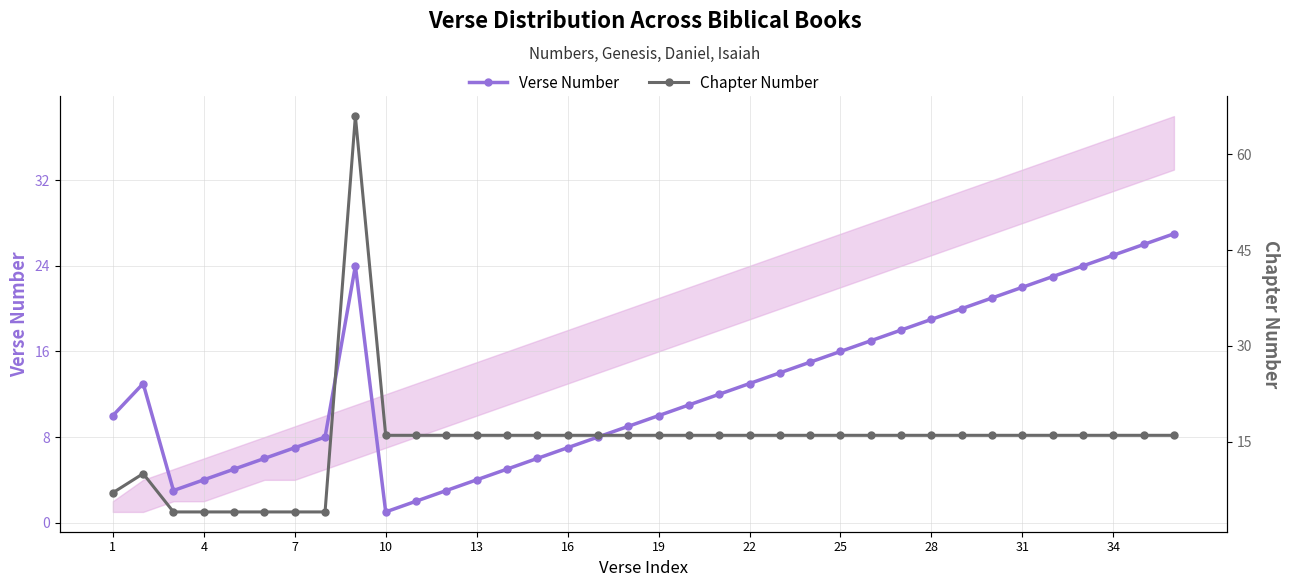

In Verse Number, how many points are higher than both neighbors (excluding endpoints)?

2